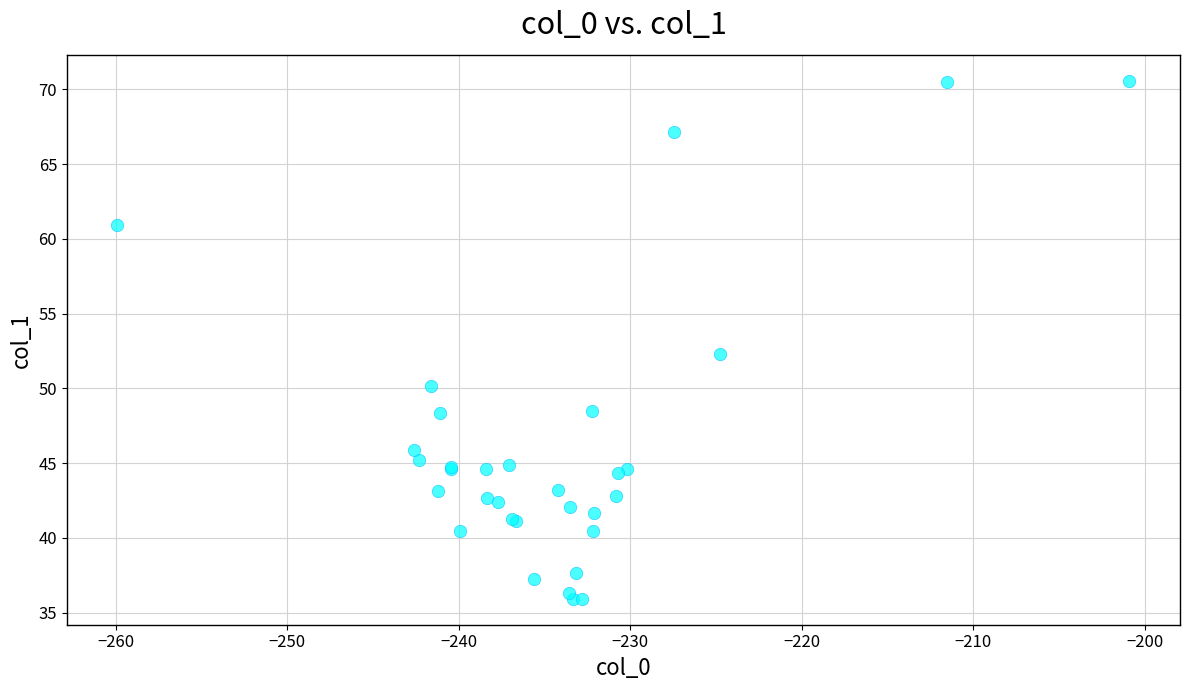

What Y value in the scatter plot is closest to 53?

52.3